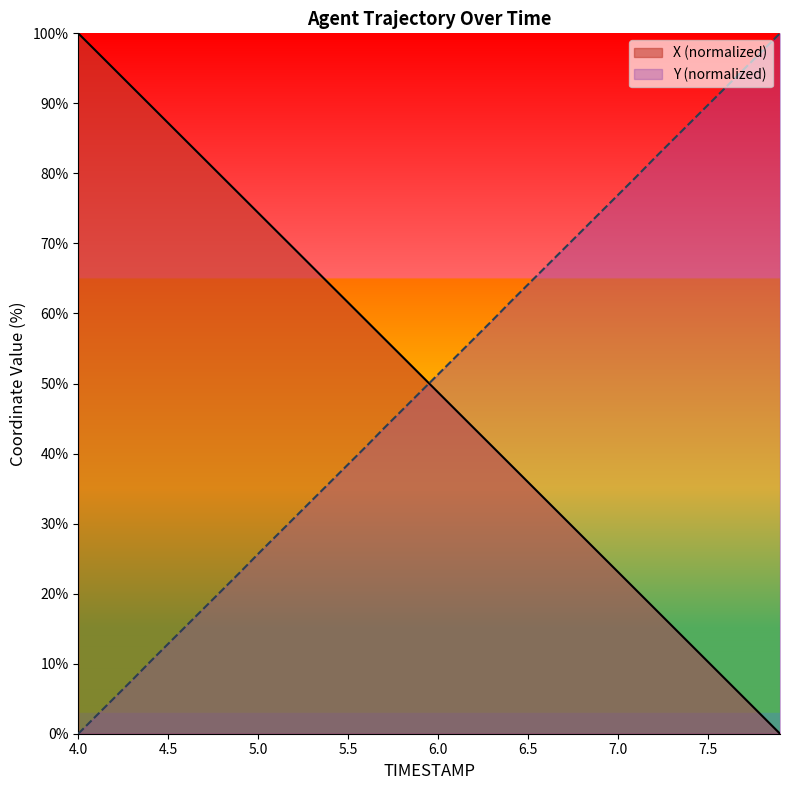

At which category does the chart reach its peak across all series?

4.0